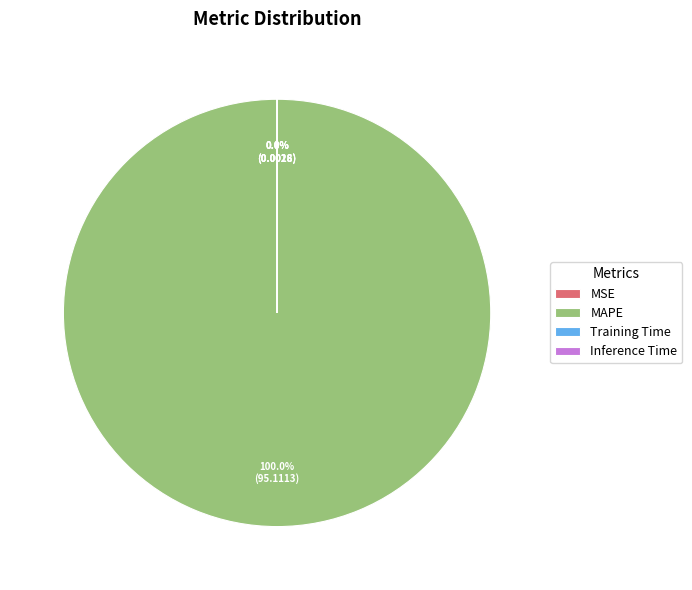

Count the number of slices in the pie.

4